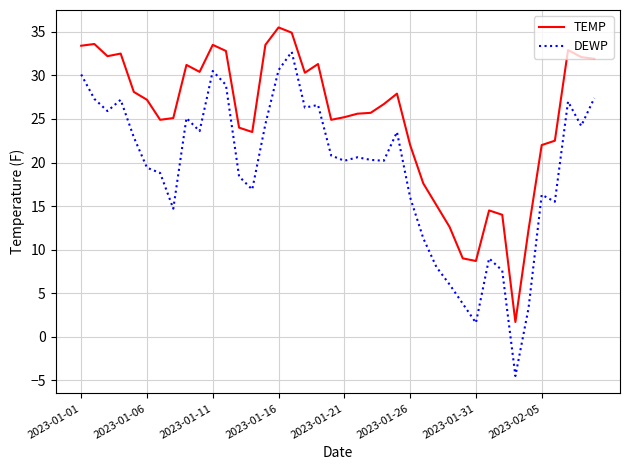

Which series has the largest range (max minus min)?

DEWP